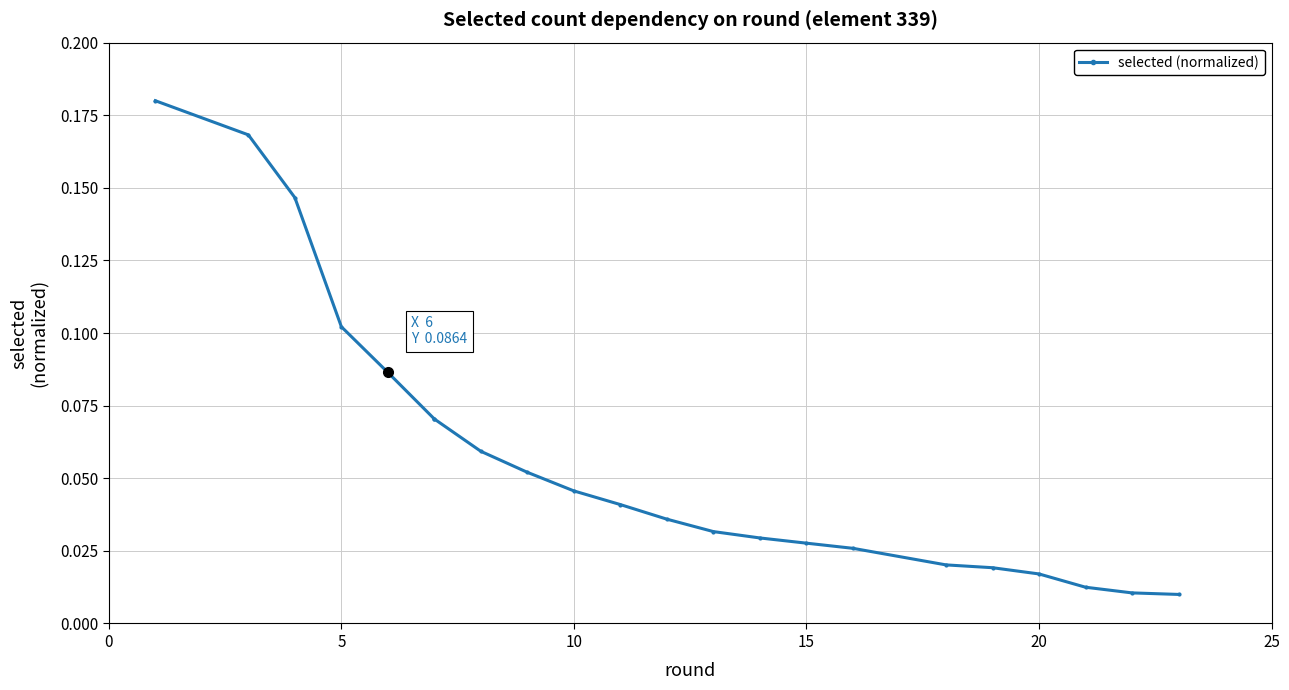

True or false: the data has more than 0 interior local peaks.

False